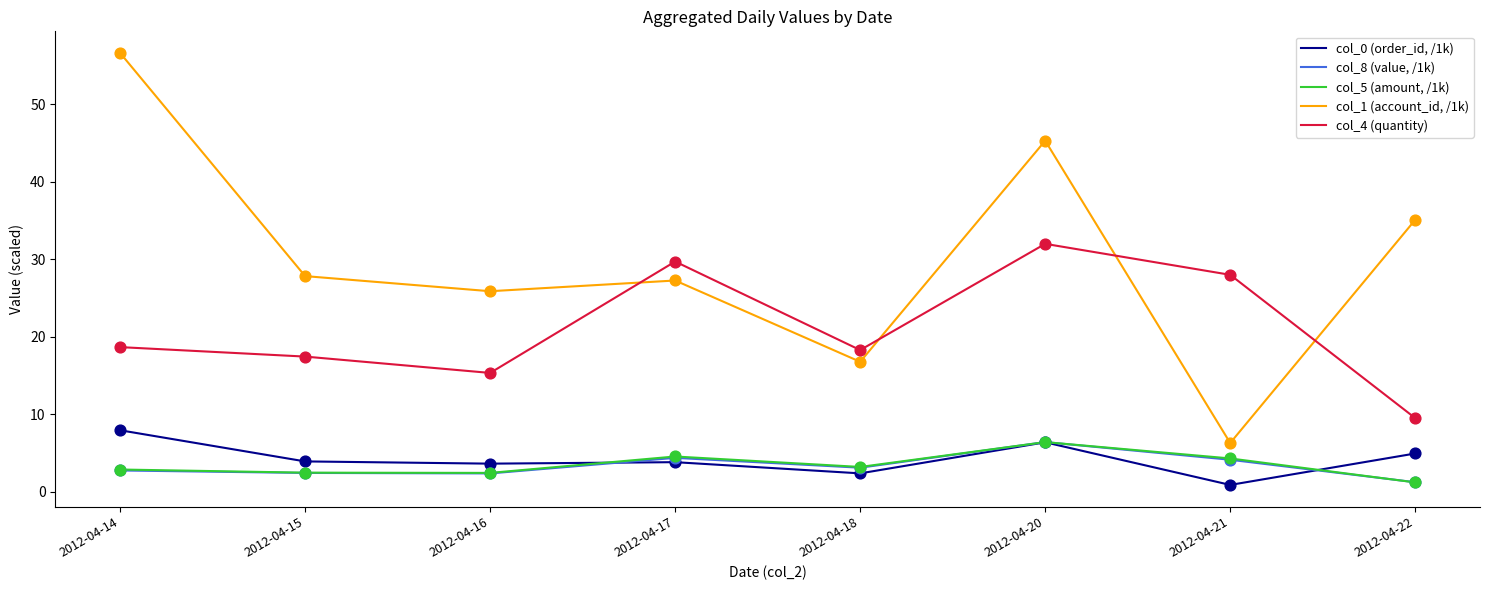

Which series has the largest total across all categories?

col_1 (account_id, /1k)